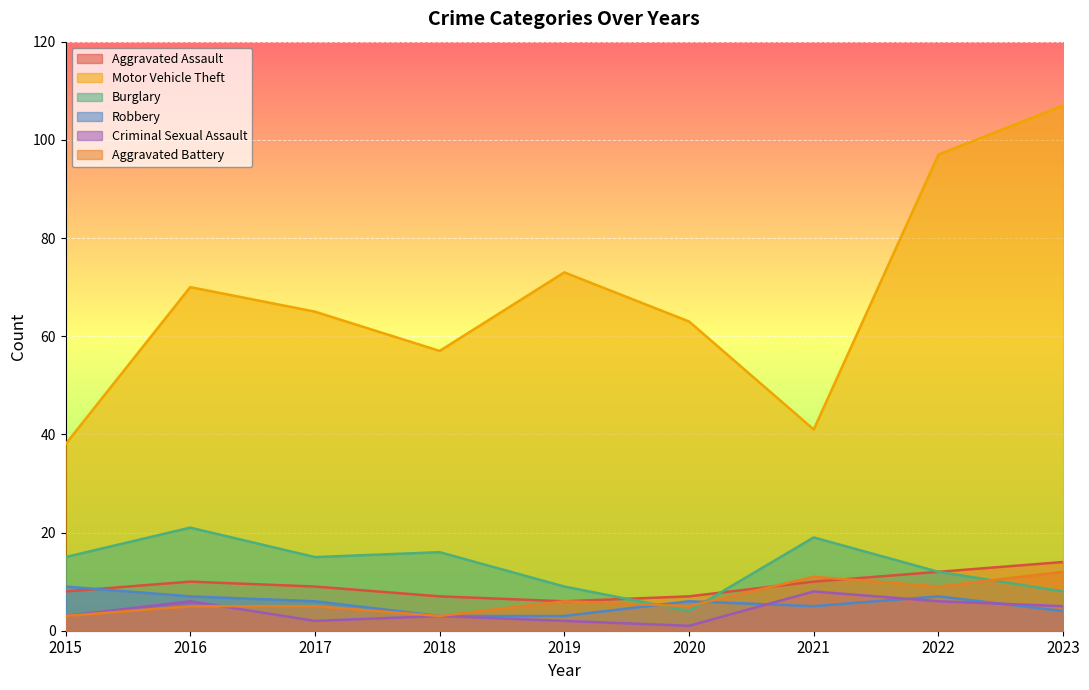

Reading left to right, extract all data points from this chart.

Aggravated Assault: 8	10	9	7	6	7	10	12	14
Motor Vehicle Theft: 38	70	65	57	73	63	41	97	107
Burglary: 15	21	15	16	9	4	19	12	8
Robbery: 9	7	6	3	3	6	5	7	4
Criminal Sexual Assault: 3	6	2	3	2	1	8	6	5
Aggravated Battery: 3	5	5	3	6	5	11	9	12